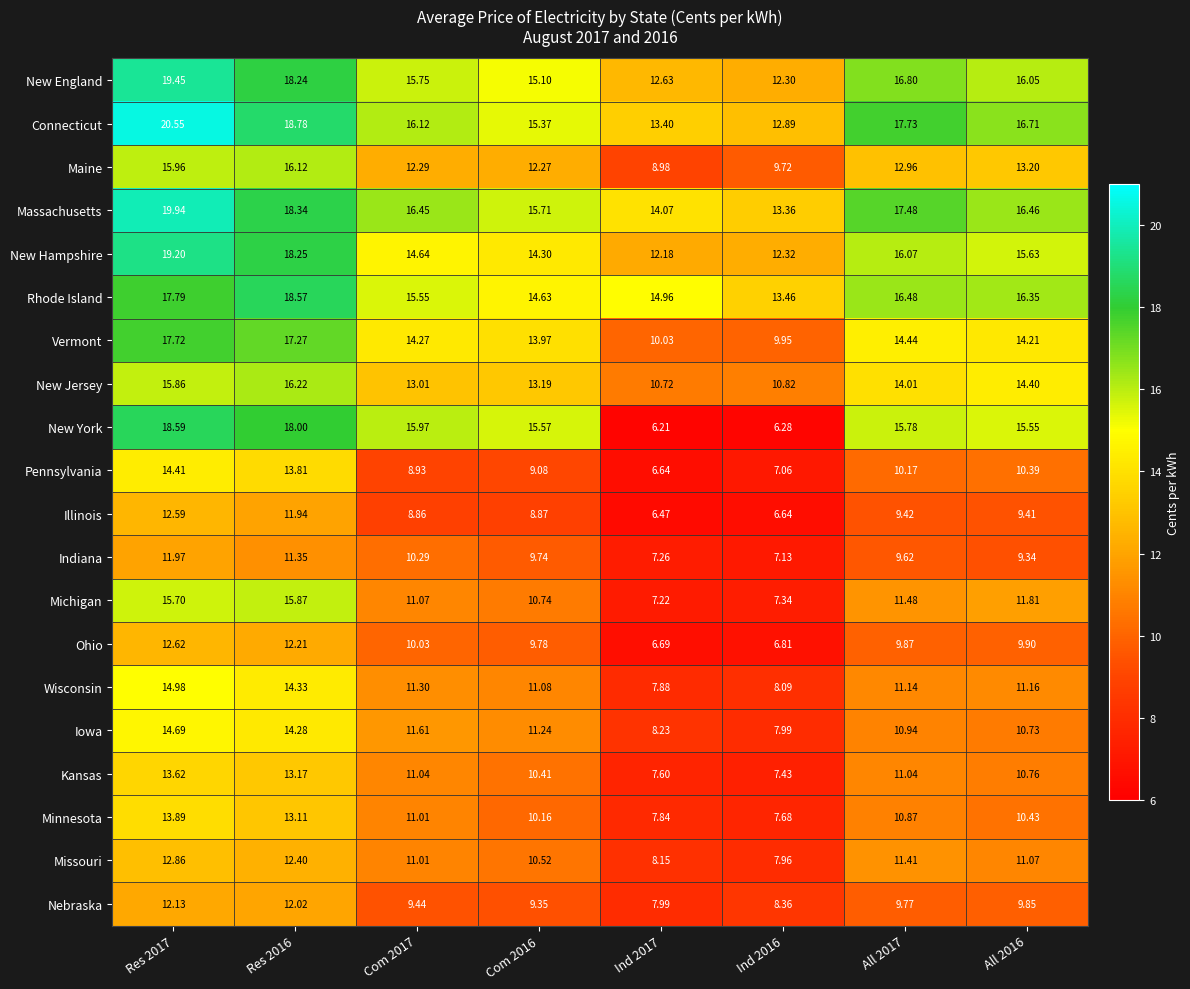

How many series are shown in this chart?

20